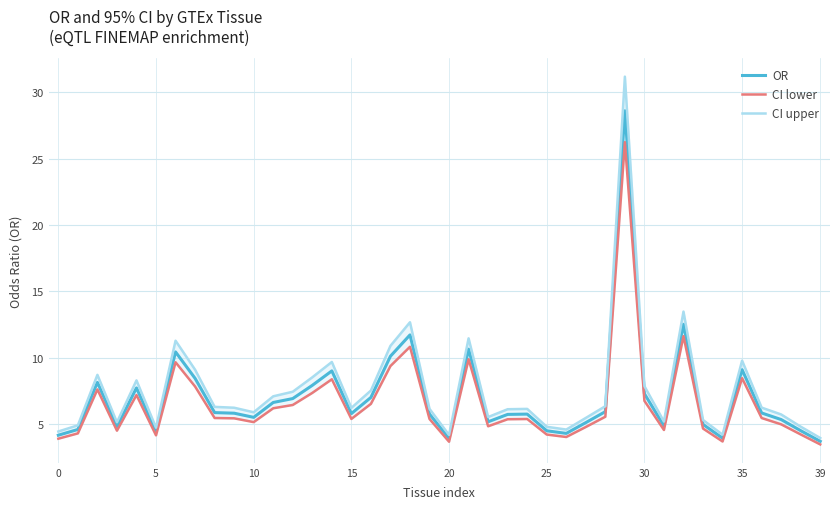

Which series has the largest total across all categories?

CI upper